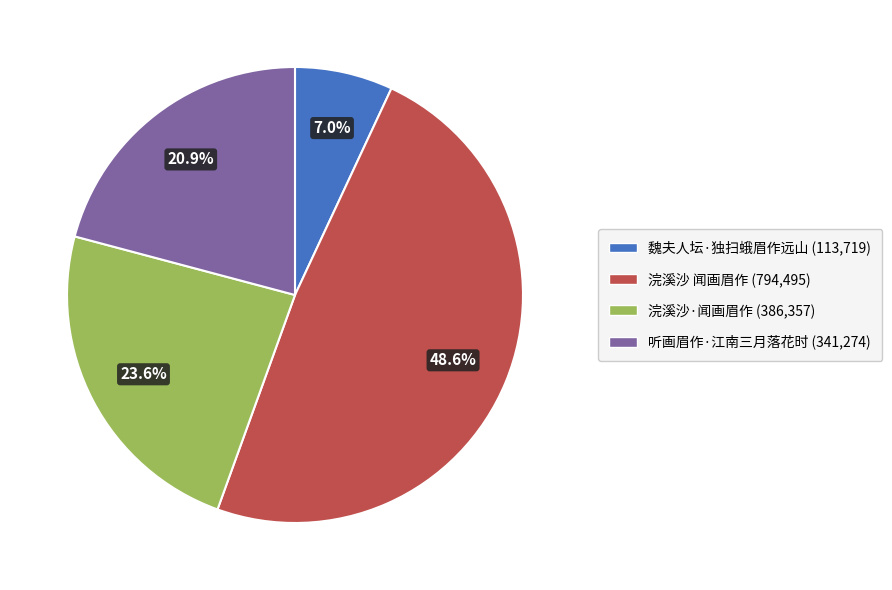

What percentage do 听画眉作·江南三月落花时 and 浣溪沙 闻画眉作 together represent?

69.4%